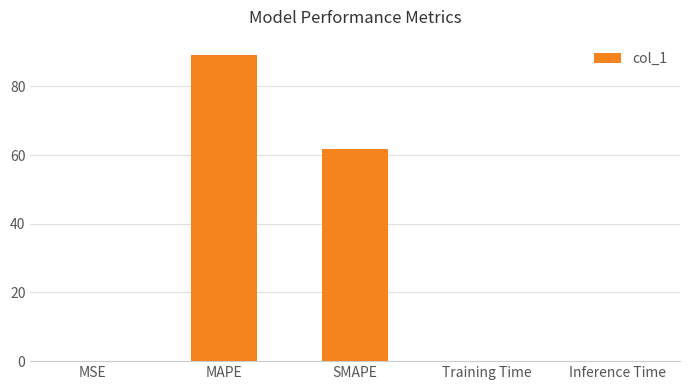

What is the sum of all values?

150.9